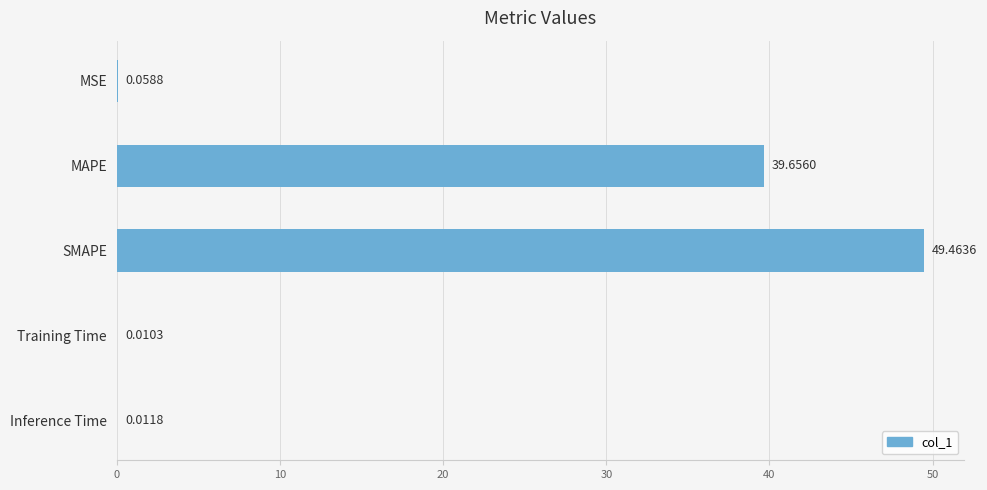

What is the greatest value displayed?

49.5